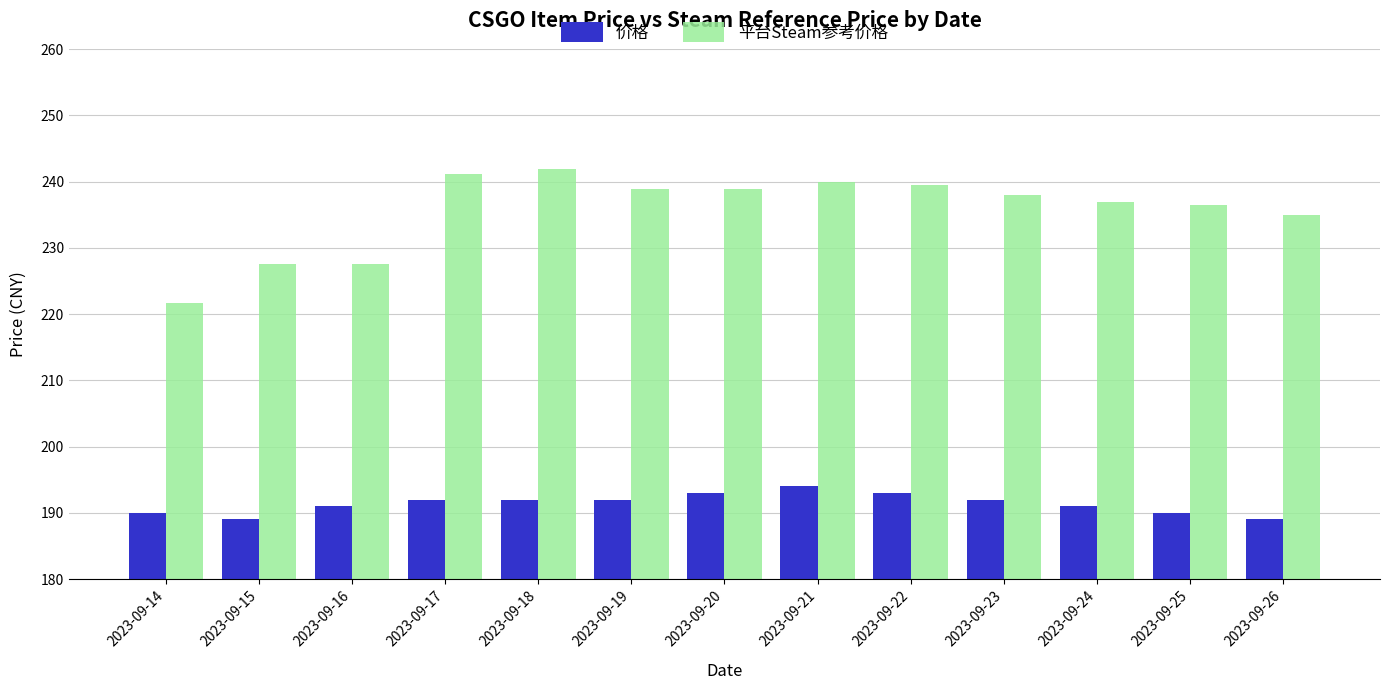

True or false: 价格 has a value of 343.9 at 2023-09-17.

False